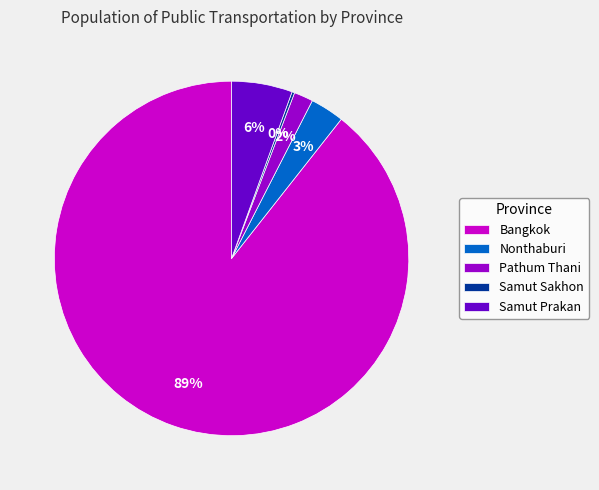

Does any single category account for the majority?

Yes